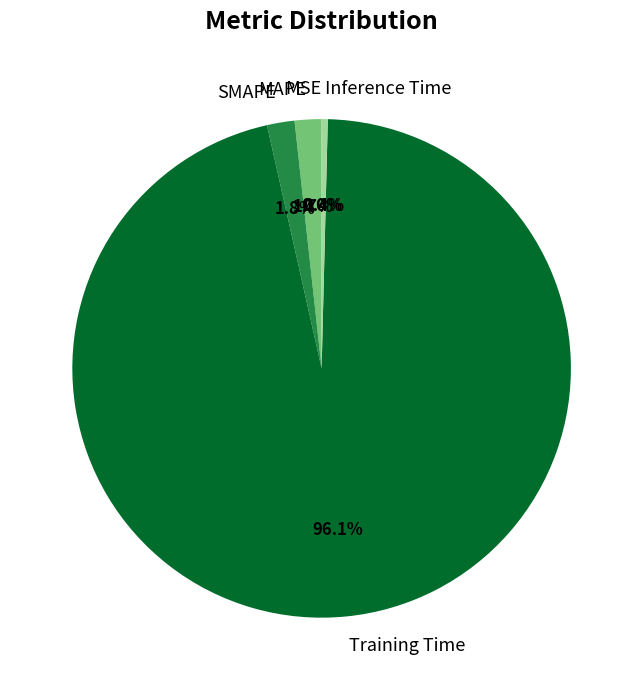

Which category accounts for the majority?

Training Time